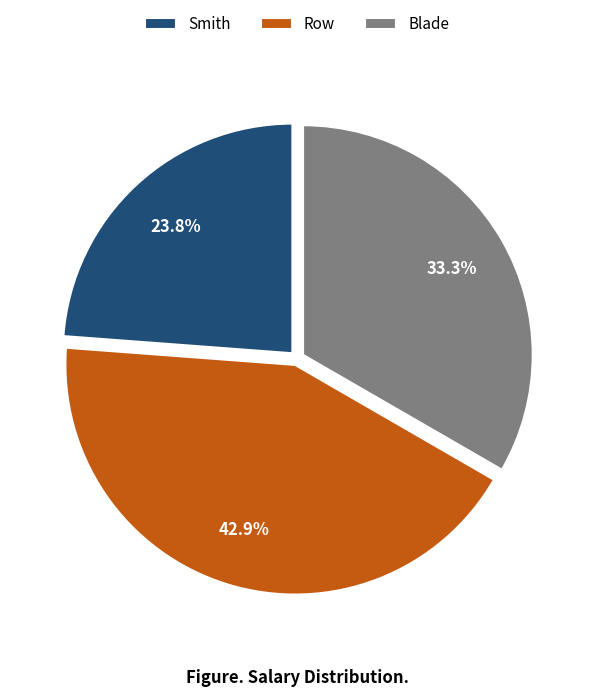

Count the number of slices in the pie.

3